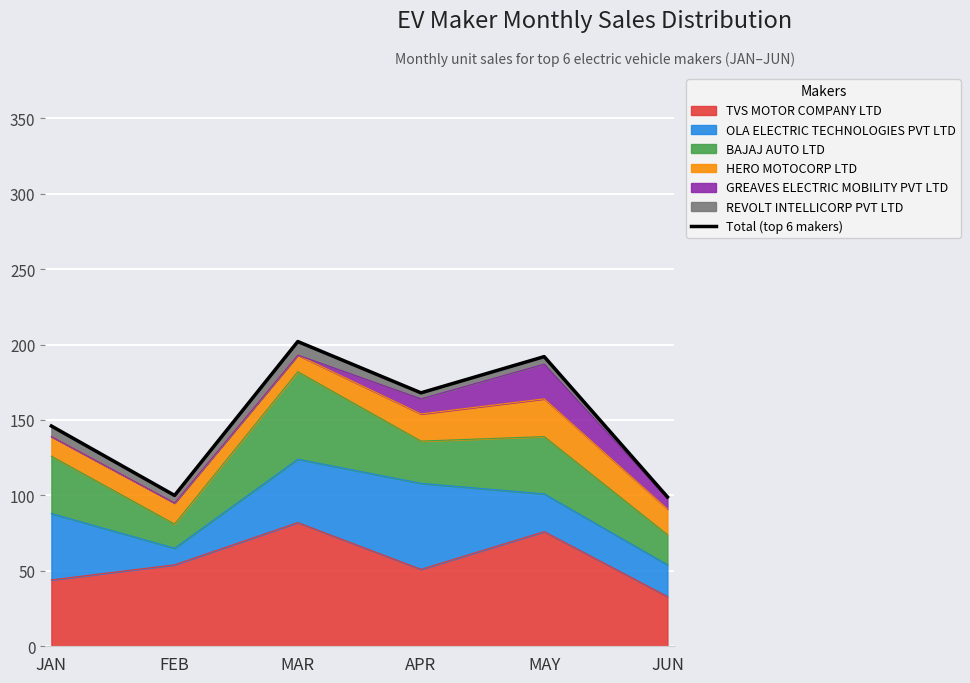

Does the chart display data point markers on the line(s)?

No